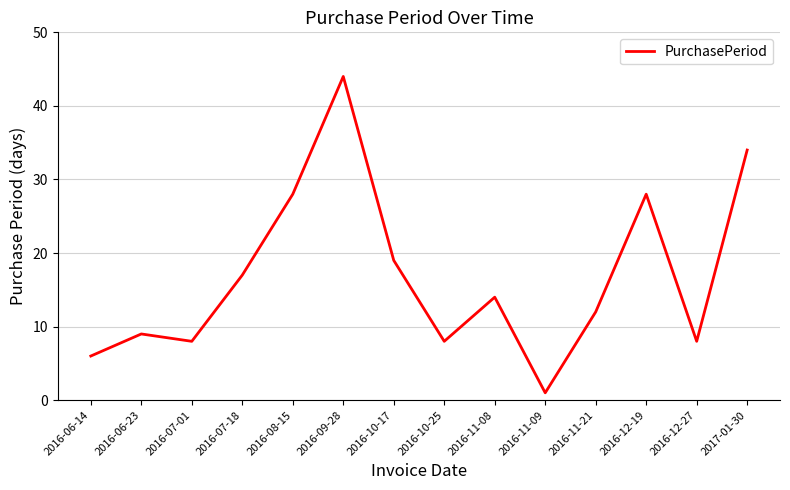

What is the maximum value shown in the chart?

44